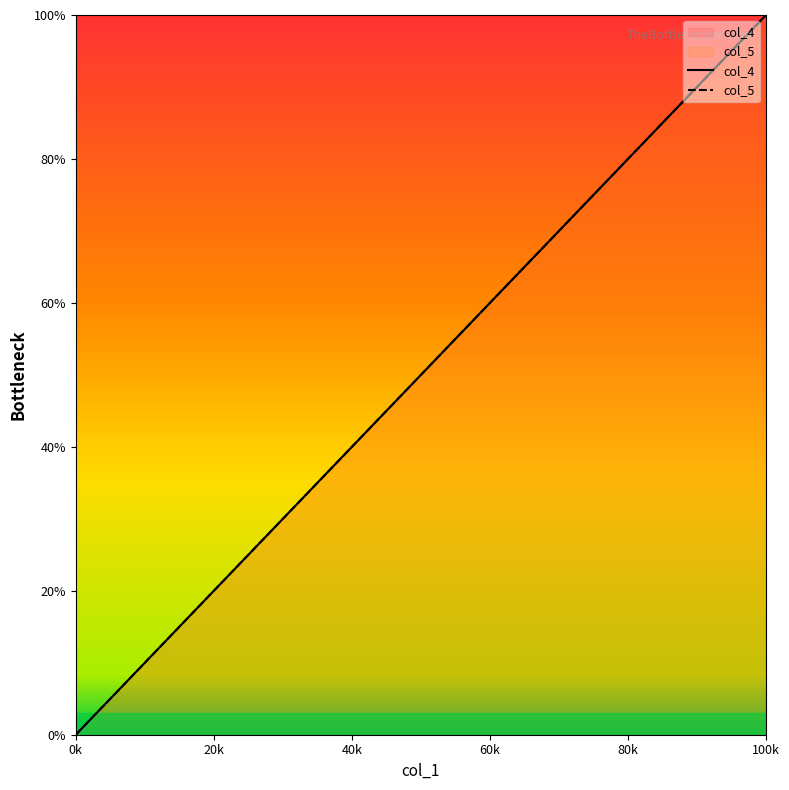

What is the sum of all col_4 values?

2000.0